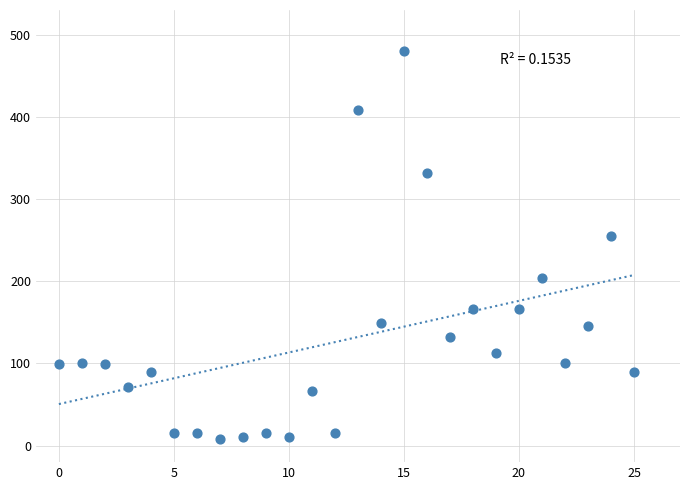

What Y value in the scatter plot is closest to 244?

255